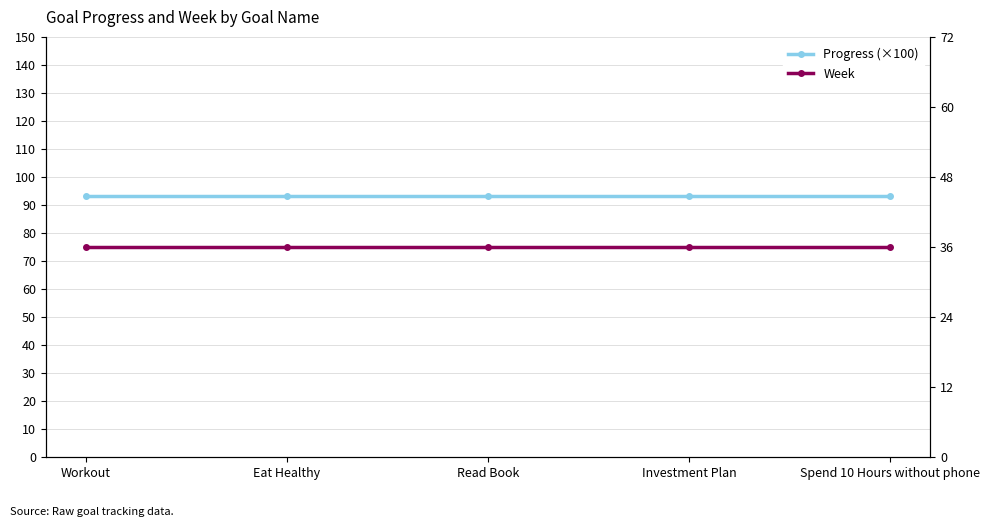

At which label does Progress (×100) reach its peak?

Workout